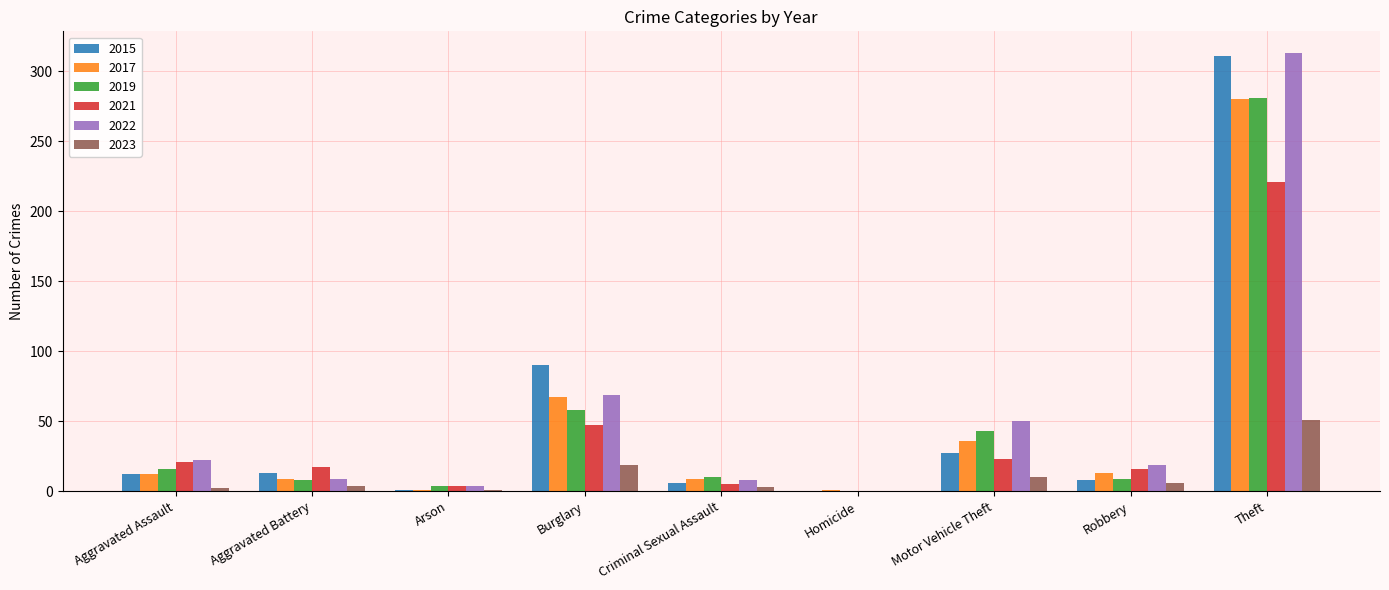

At which category is the sum across all series the highest?

Theft